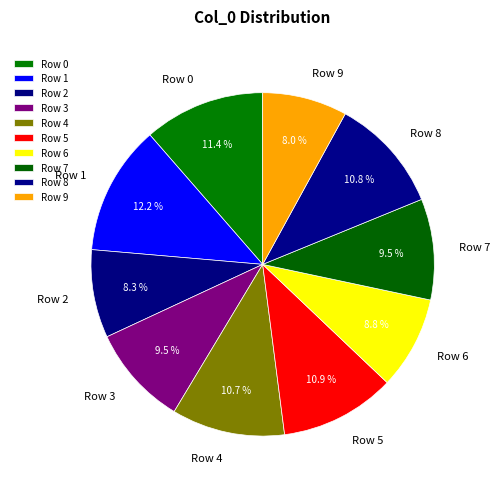

Is there any slice that represents more than half of the pie?

No